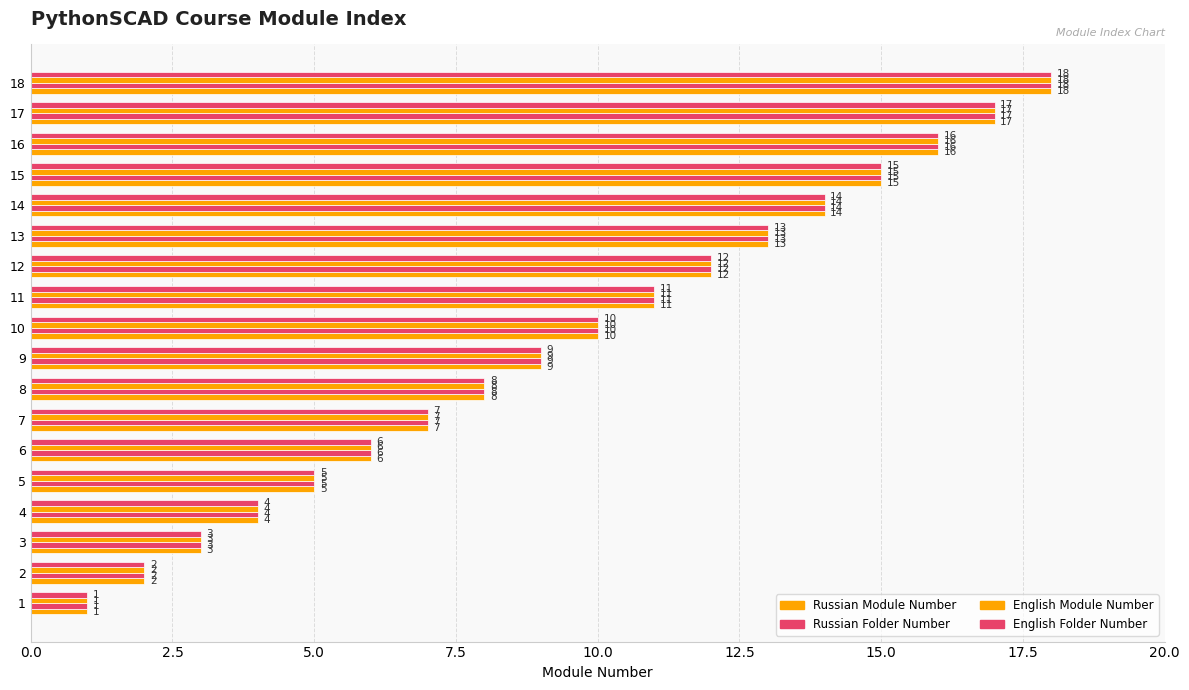

How many values in the Russian Module Number series are below 10?

9